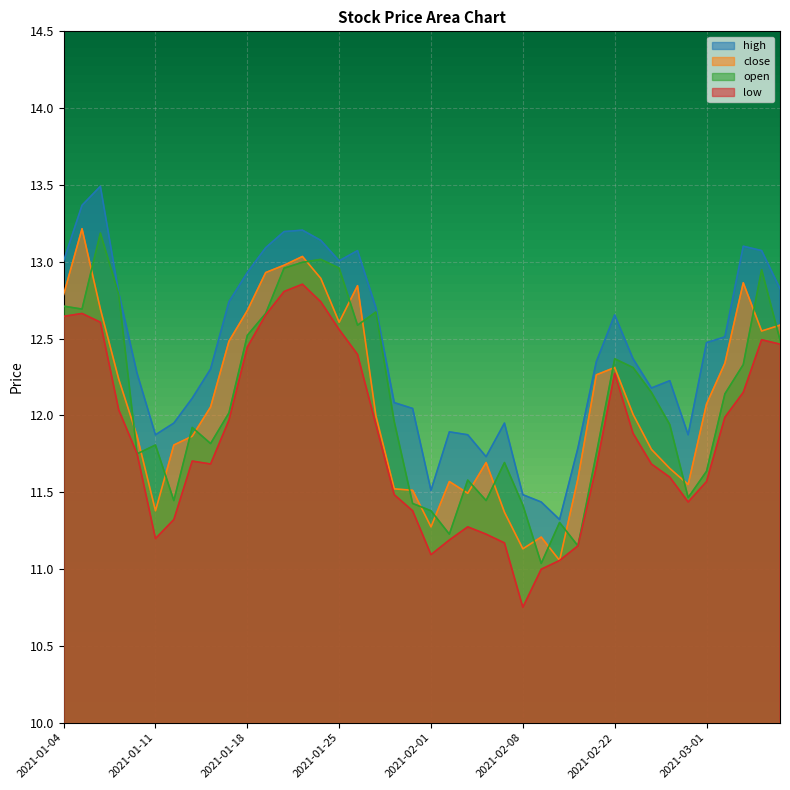

Which series has the largest total across all categories?

high